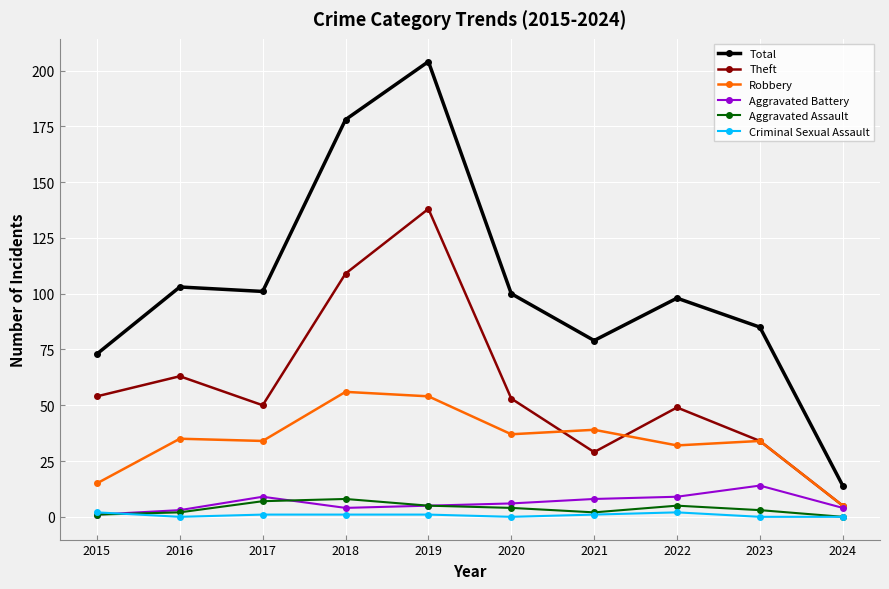

How many data points does each series have?

10